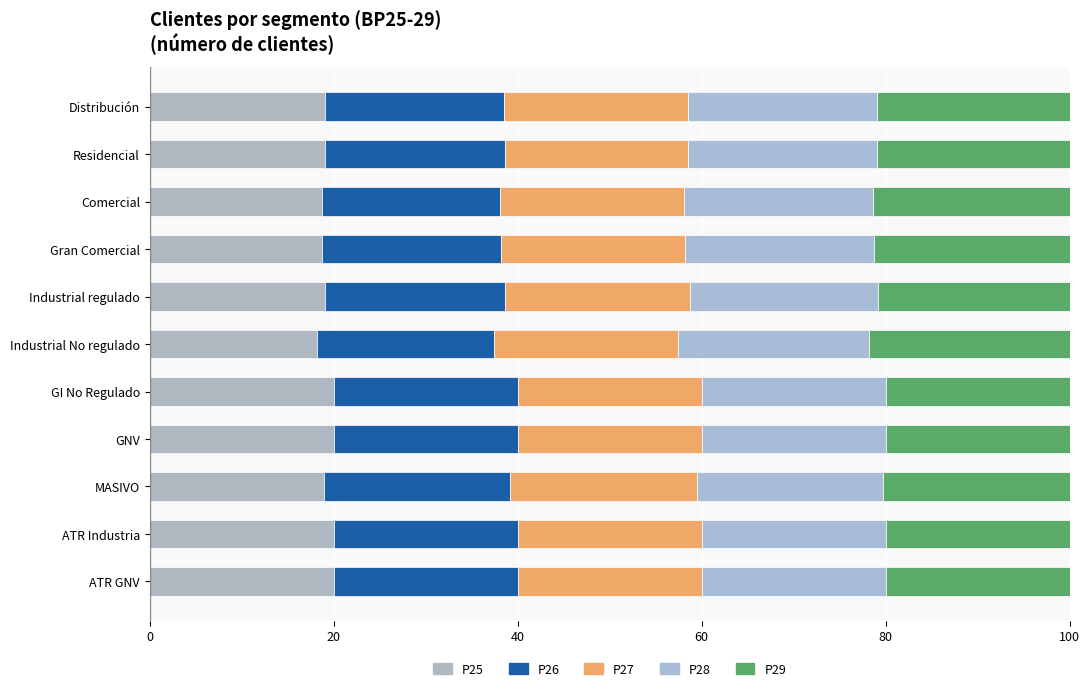

At how many categories does at least one series exceed 20?

7